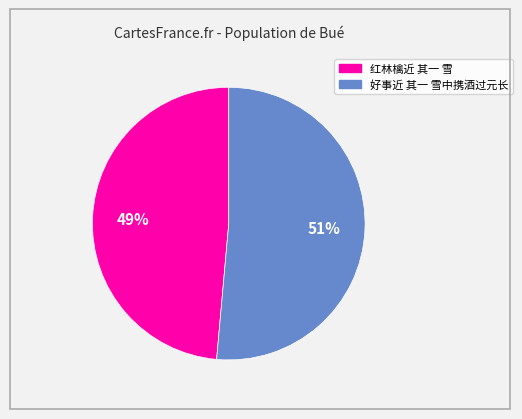

To the nearest percent, what portion does 好事近 其一 雪中携酒过元长 represent?

51%